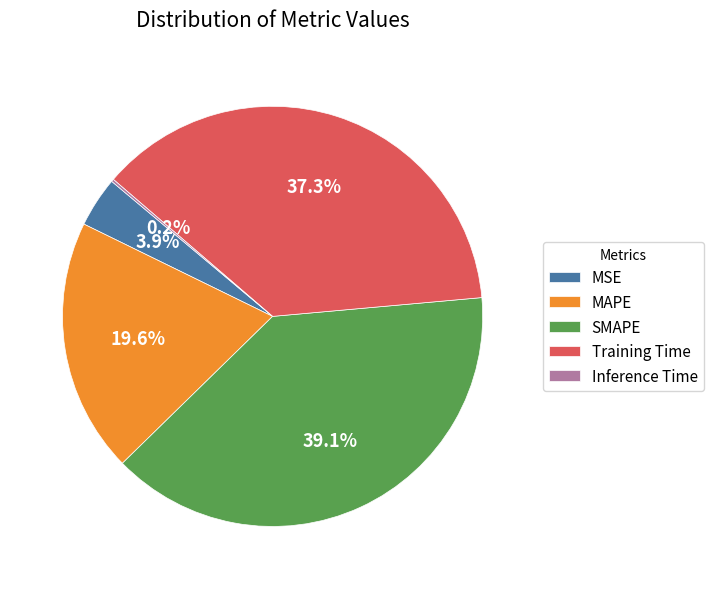

Is there a majority slice in this chart?

No